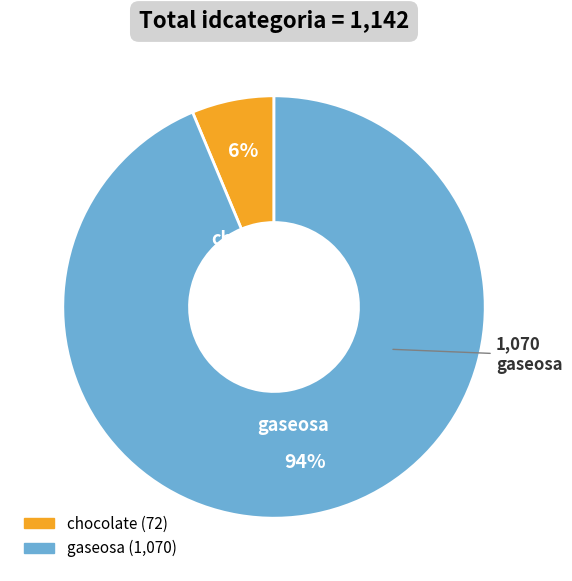

Rank the categories by value from lowest to highest.

chocolate, gaseosa